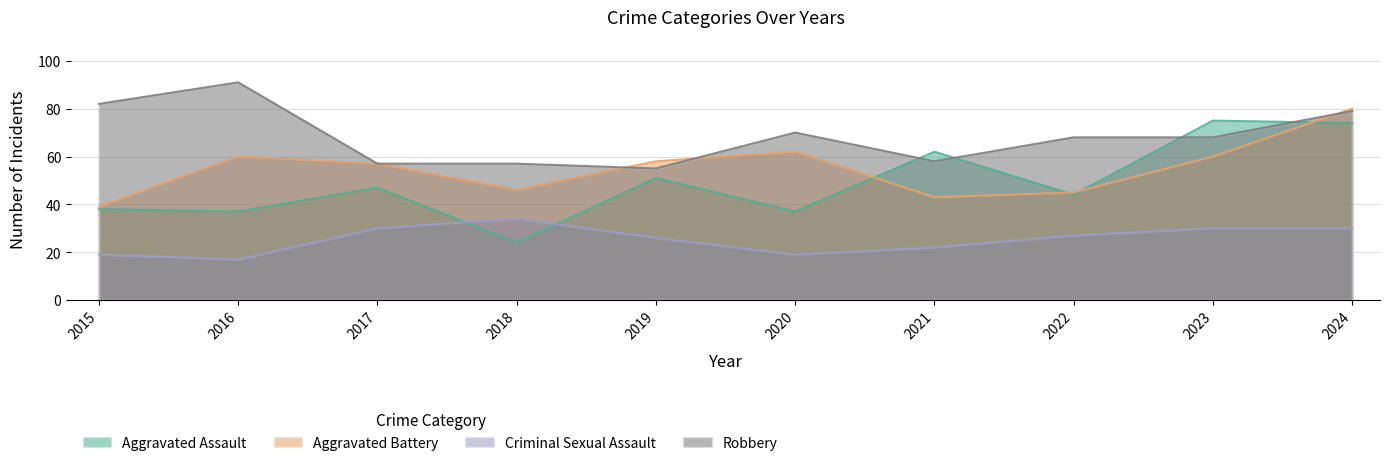

What value does the Aggravated Assault series have at 2023, to the nearest 5?

75